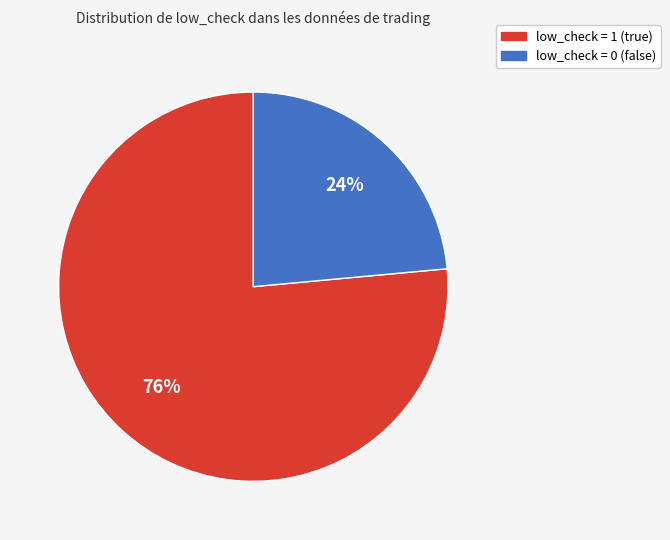

Is there any slice that represents more than half of the pie?

Yes